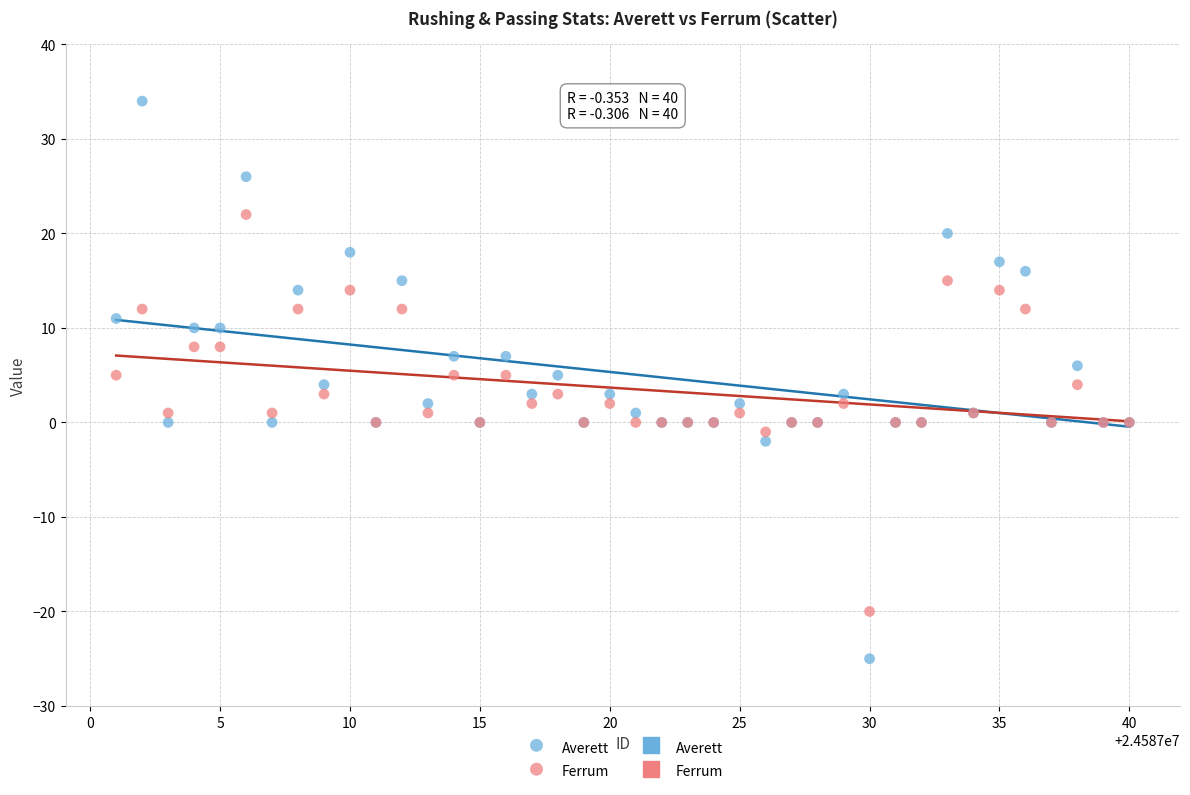

Which series contains the highest Y value?

Averett